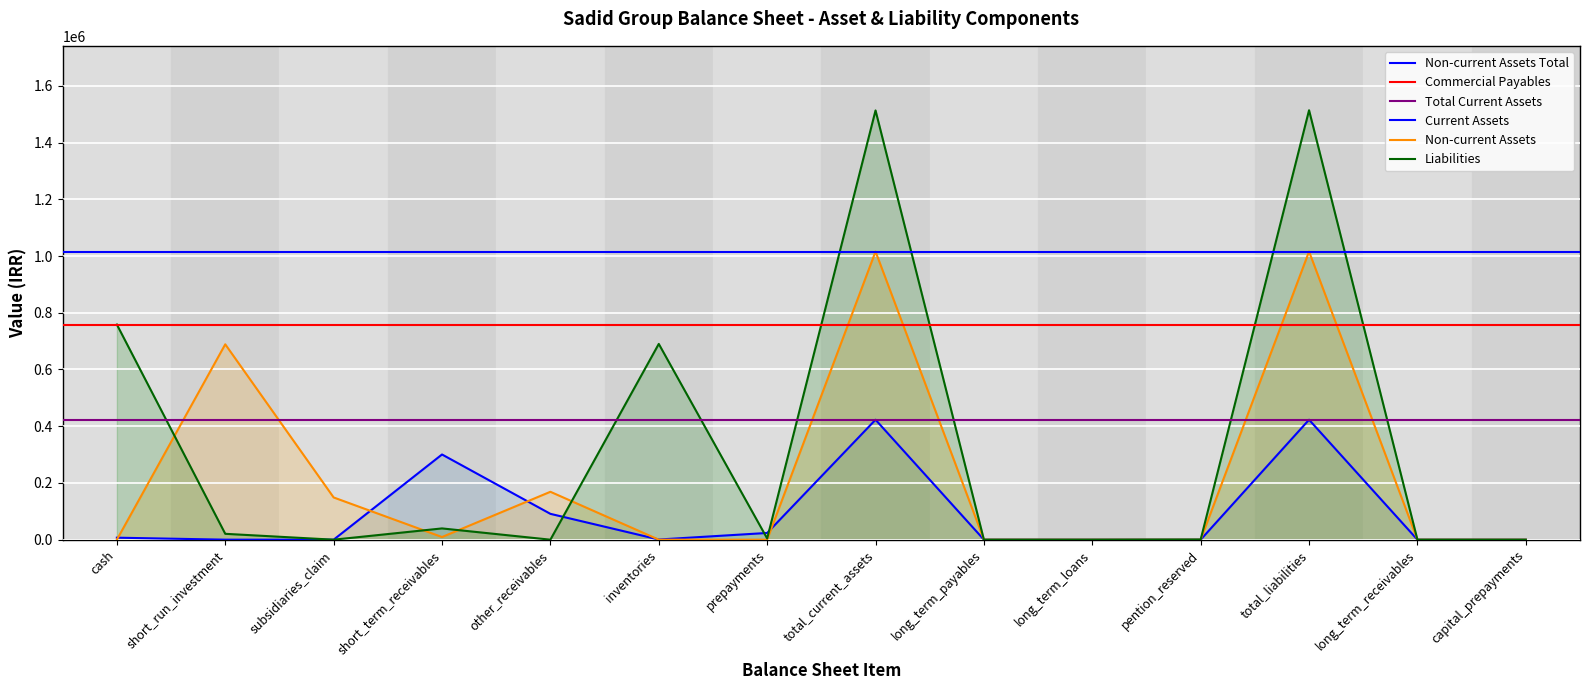

List the labels in order of non_current_assets value, smallest first.

cash, inventories, prepayments, long_term_payables, long_term_loans, pention_reserved, long_term_receivables, capital_prepayments, short_term_receivables, subsidiaries_claim, other_receivables, short_run_investment, total_current_assets, total_liabilities